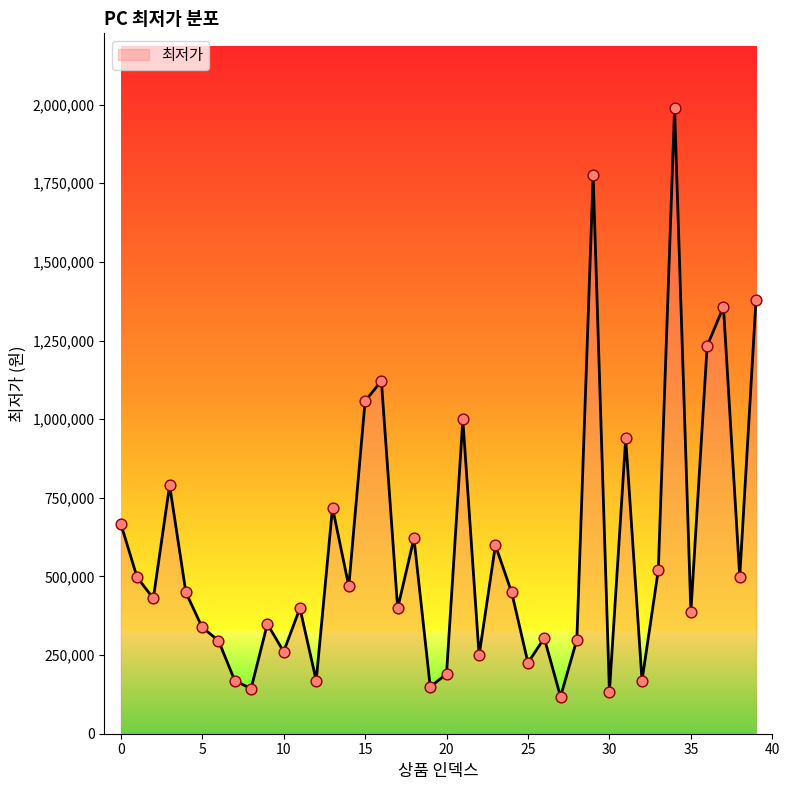

What is the difference between the maximum and minimum values?

1870000